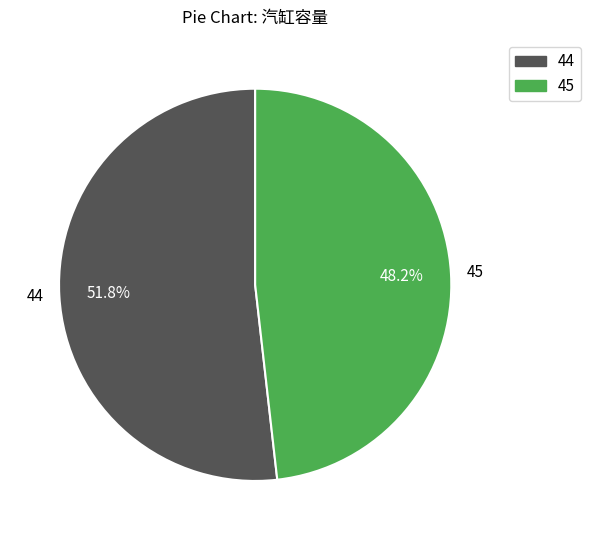

Combined, do 45 and 44 account for over 50%?

Yes